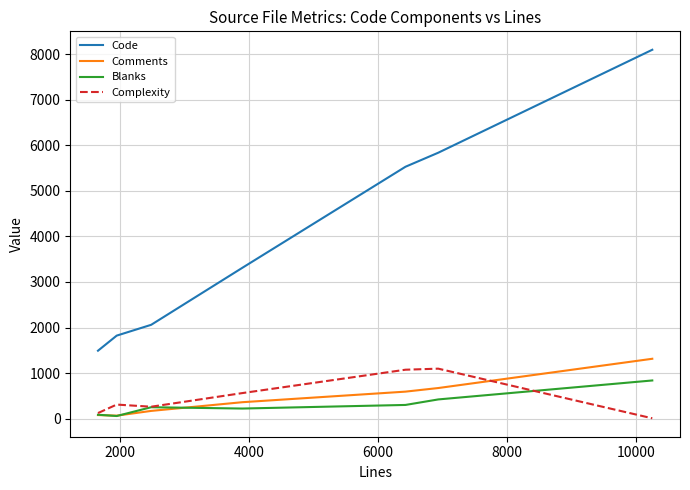

What is the highest value of the Comments series?

1315